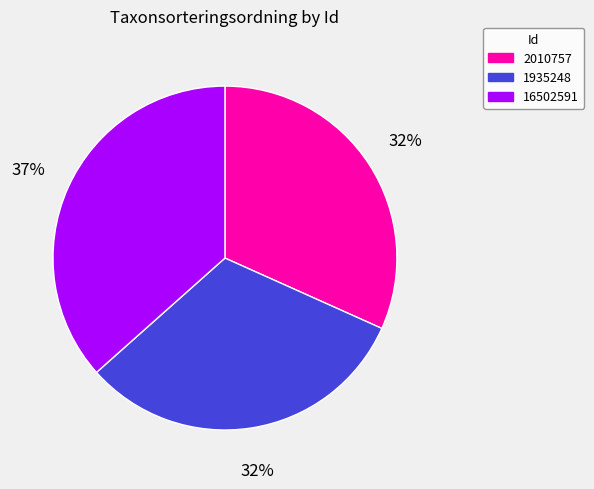

To the nearest percent, what percentage of the pie is 16502591?

37%